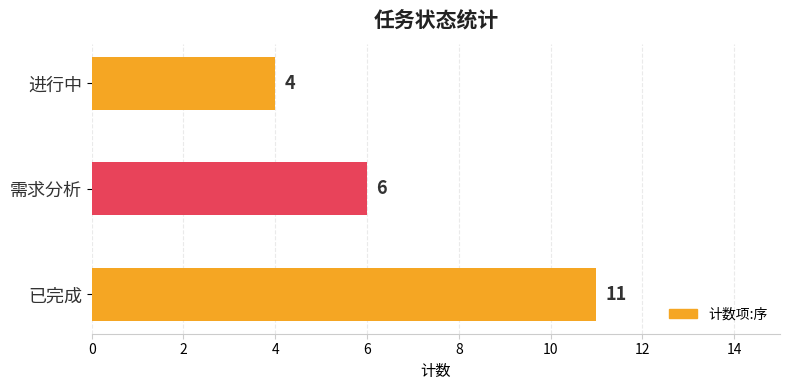

What is the label of the 2nd bar from the top?

需求分析